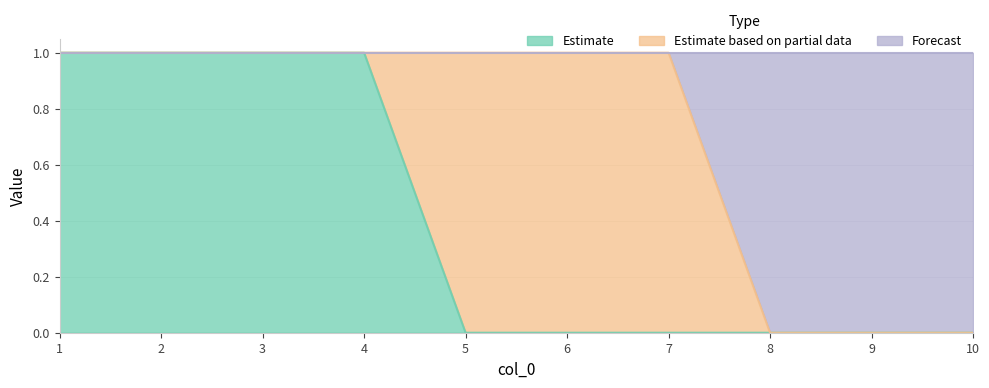

True or false: Estimate has a value of 1 at 10.

False